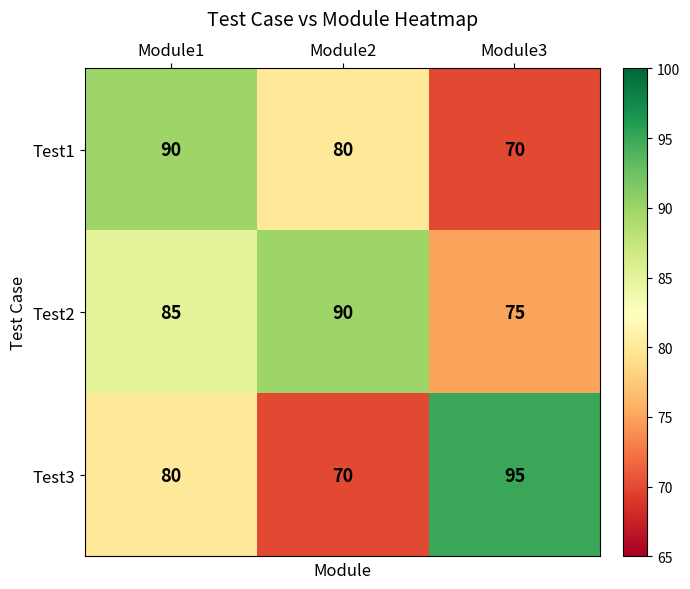

What is the sum of the Test1 values at Module1 and Module2?

170